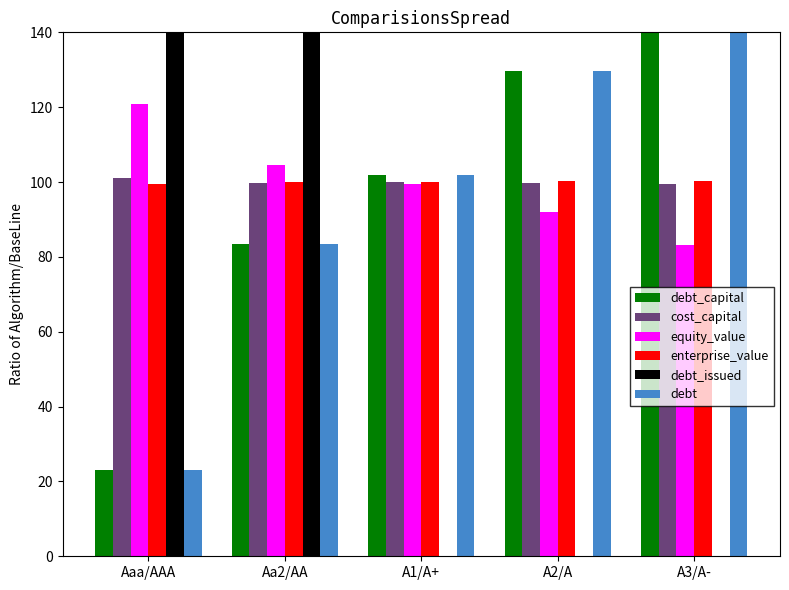

Reading left to right, what are all the values shown in this chart?

debt_capital: Aaa/AAA=23.1	Aa2/AA=83.3	A1/A+=101.9	A2/A=129.6	A3/A-=162.0
cost_capital: Aaa/AAA=101.1	Aa2/AA=99.9	A1/A+=99.9	A2/A=99.6	A3/A-=99.5
equity_value: Aaa/AAA=120.7	Aa2/AA=104.7	A1/A+=99.5	A2/A=92.0	A3/A-=83.1
enterprise_value: Aaa/AAA=99.4	Aa2/AA=100.1	A1/A+=100.1	A2/A=100.2	A3/A-=100.3
debt_issued: Aaa/AAA=5846.2	Aa2/AA=1346.2	A1/A+=-38.5	A2/A=-2115.4	A3/A-=-4538.5
debt: Aaa/AAA=23.1	Aa2/AA=83.3	A1/A+=101.9	A2/A=129.6	A3/A-=162.0